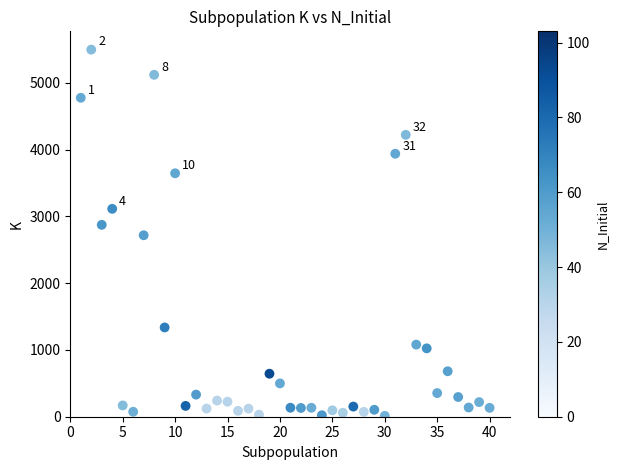

What is the range of Y values (max minus min)?

5485